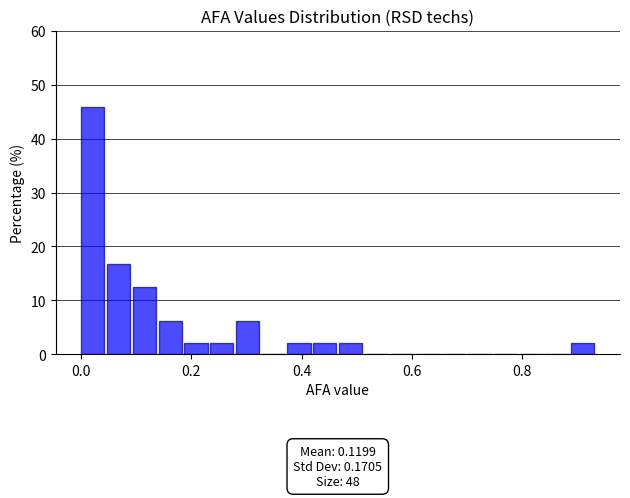

Around what value on the x-axis is the tallest bar? Give the approximate position of its centre, as read against the axis.

0.02